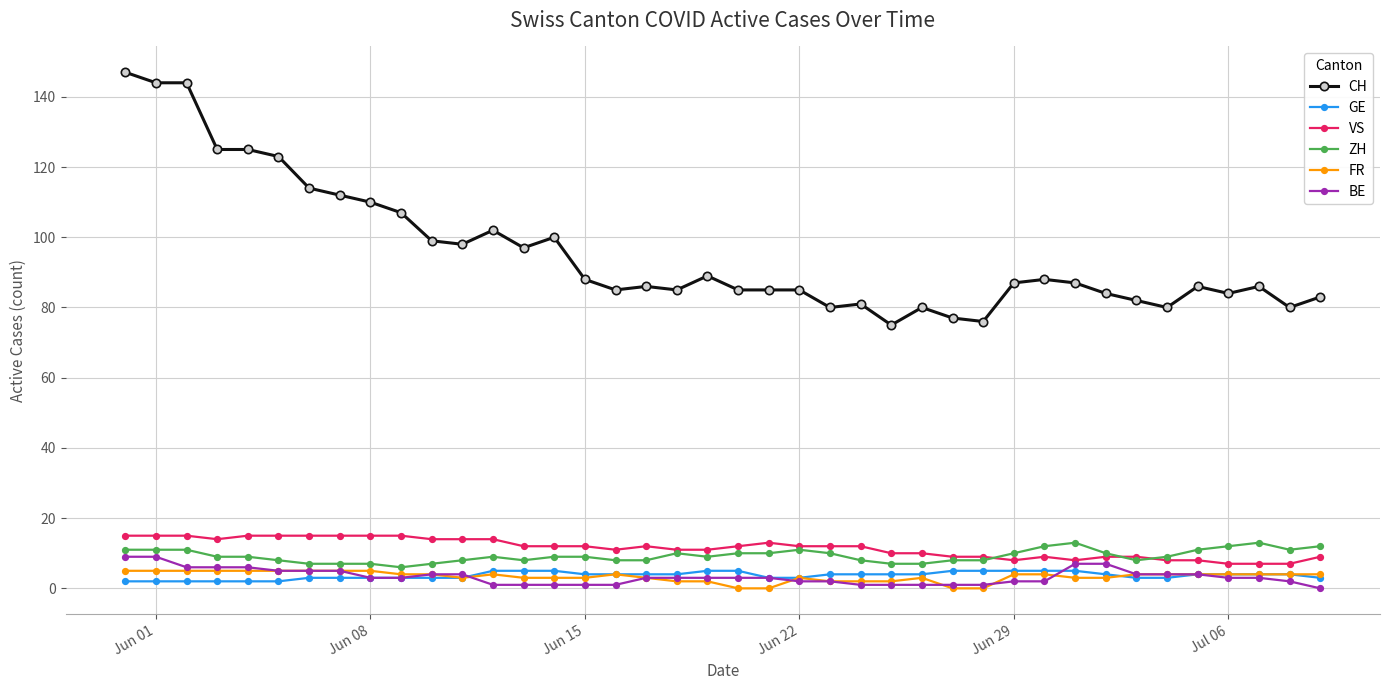

Does the chart display data point markers on the line(s)?

Yes